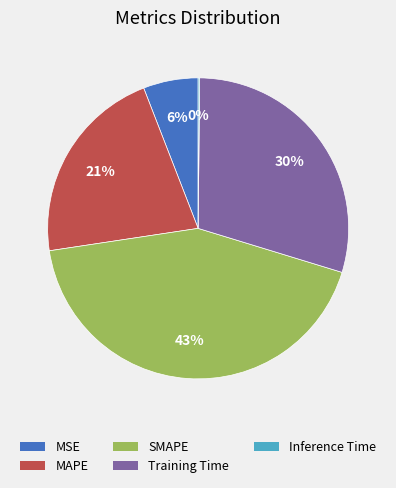

The MSE slice represents 1% of the pie. True or false?

False